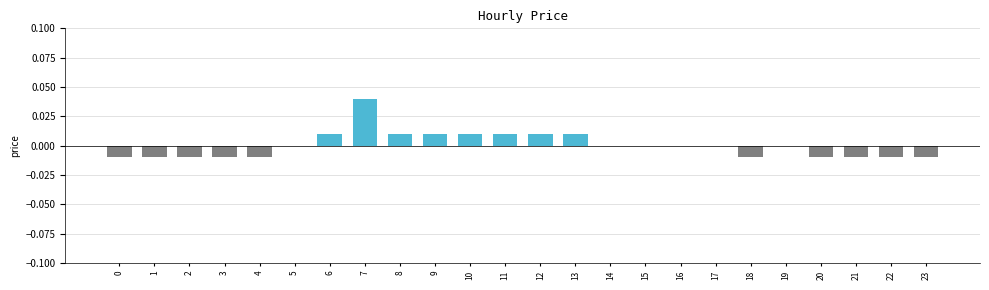

What is the sum of the values at 9 and 7?

0.1